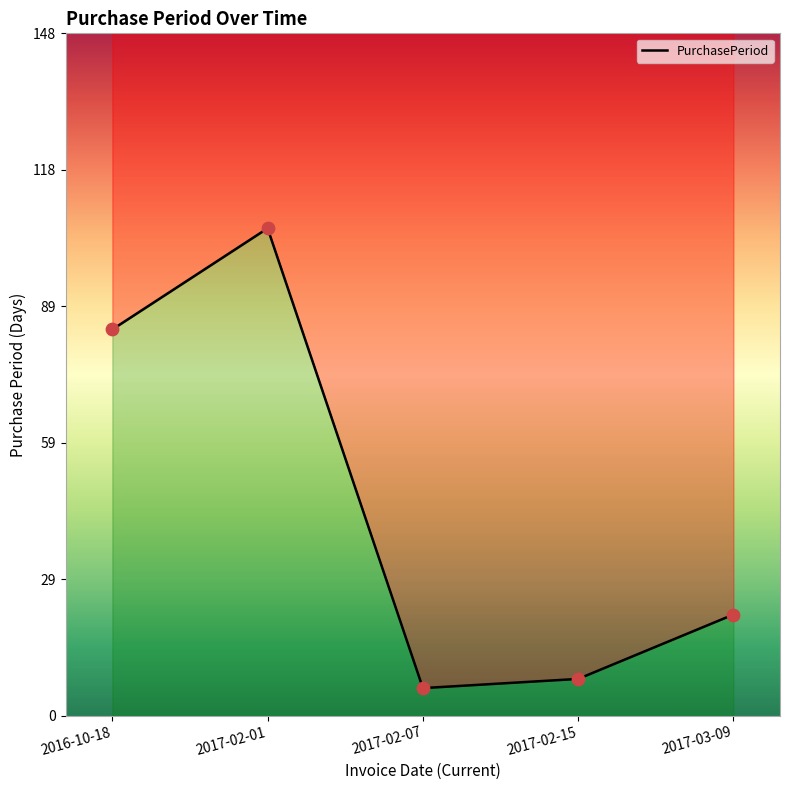

Between 2017-02-15 and 2017-03-09, which is larger?

2017-03-09